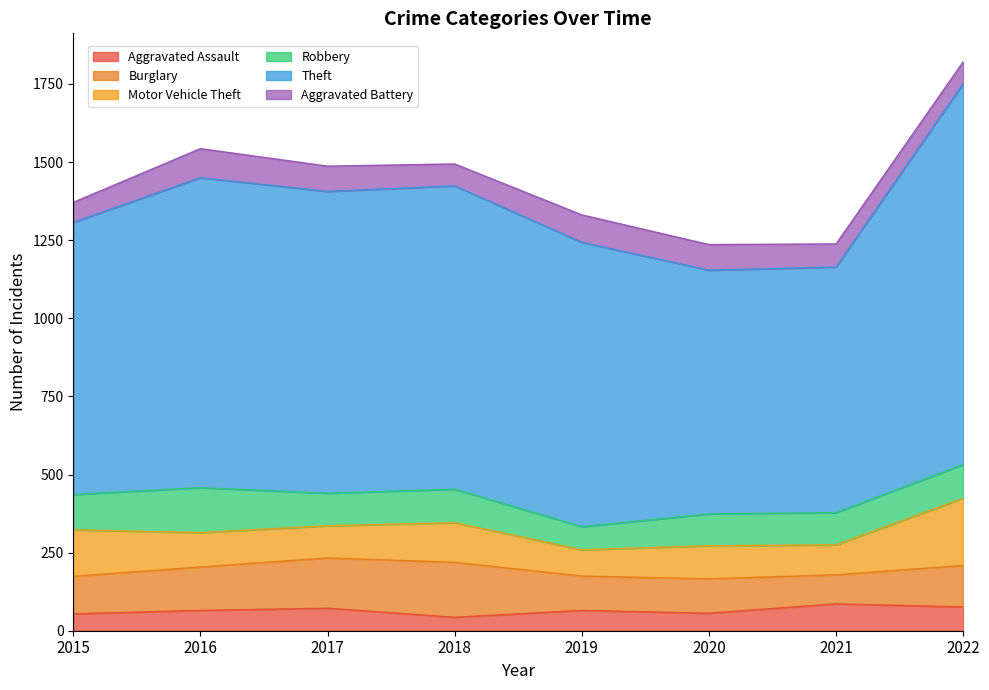

The Robbery series shows 240 at 2016. True or false?

False